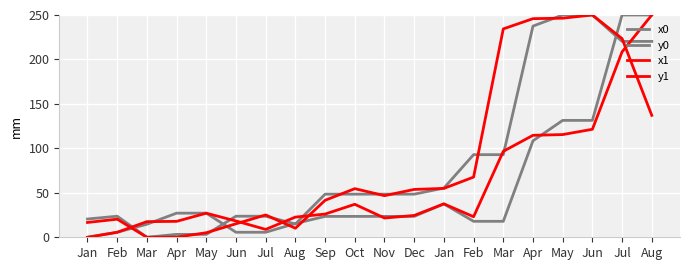

Does the chart have visible grid lines?

Yes